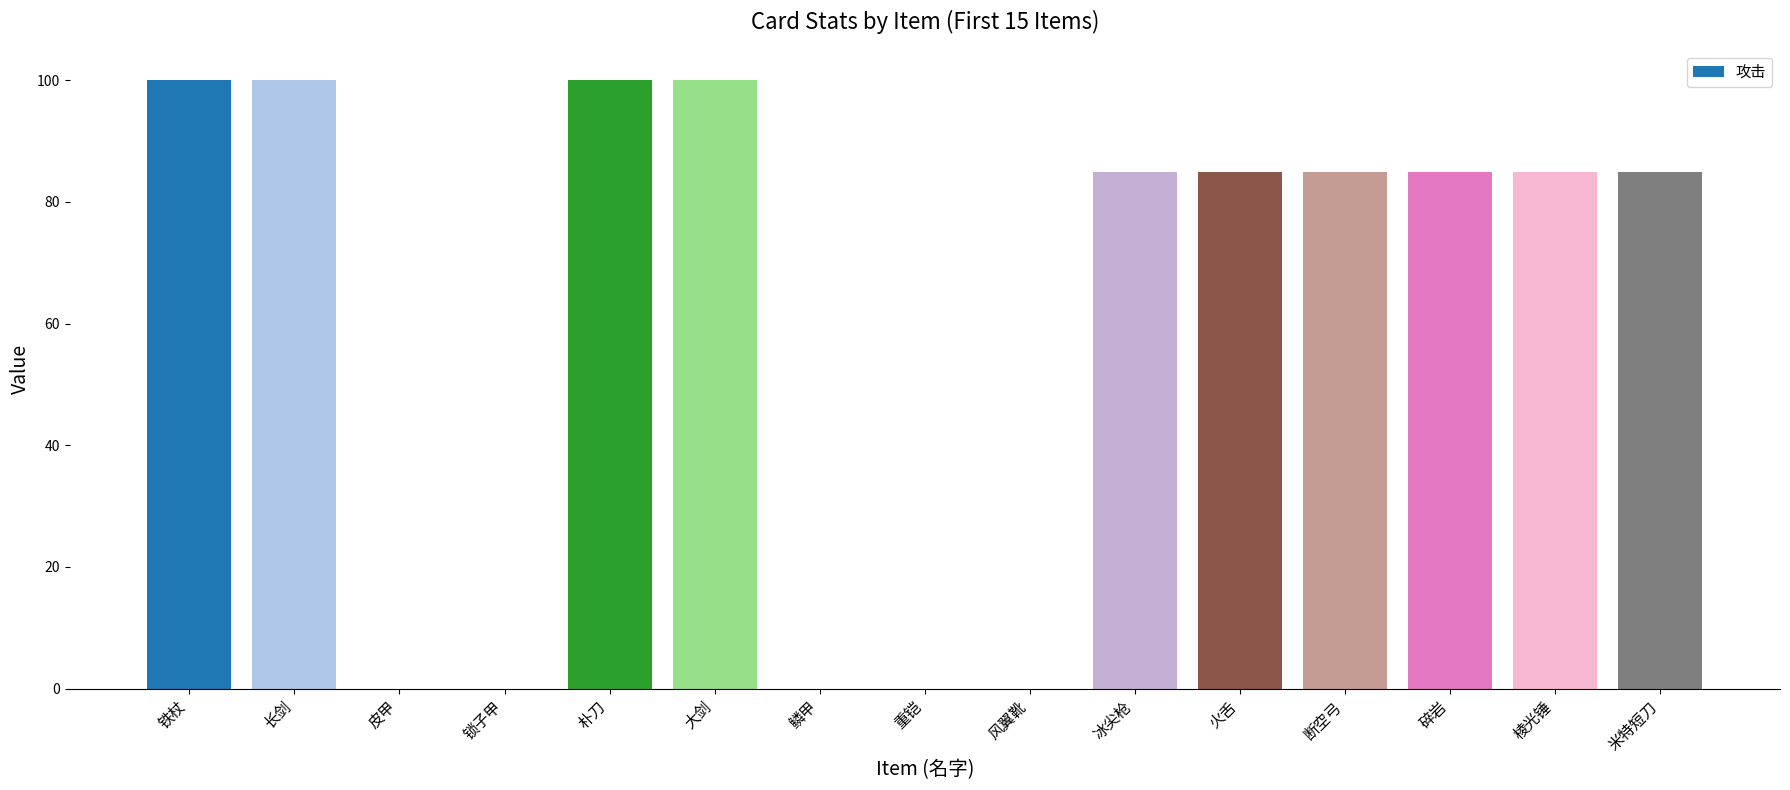

What is the sum of the values at 冰尖枪 and 锁子甲?

85